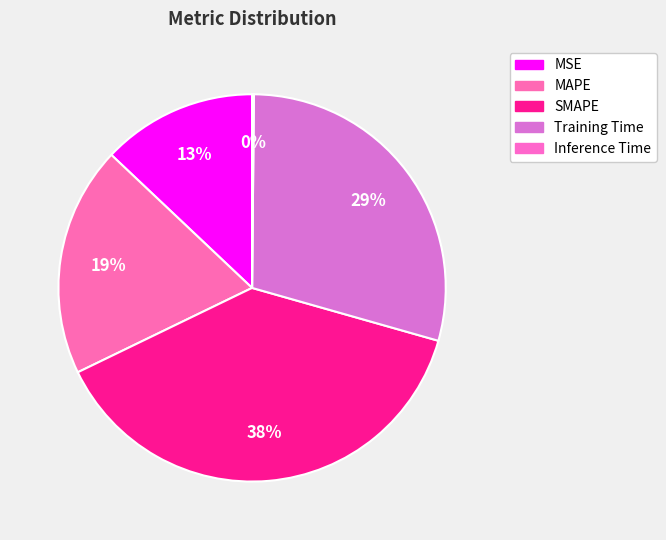

What is the change in value from MSE to Training Time?

+0.8